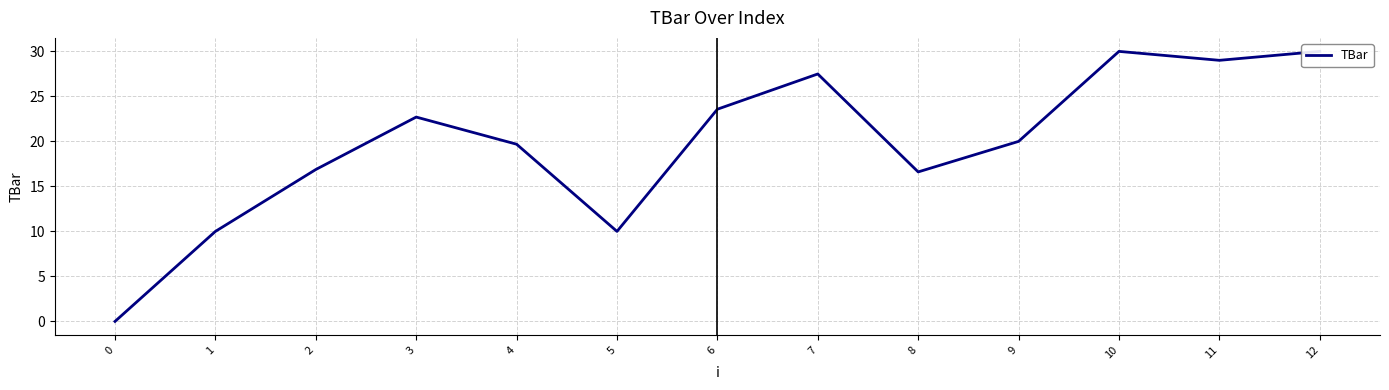

List the labels in order of value, largest first.

10, 12, 11, 7, 6, 3, 9, 4, 2, 8, 1, 5, 0